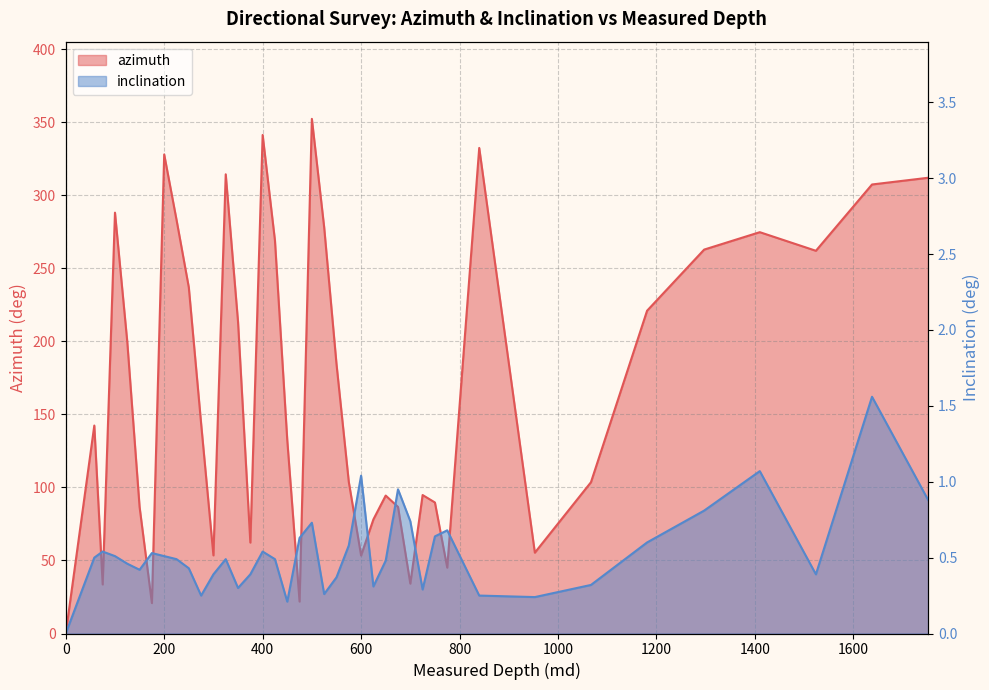

True or false: inclination and azimuth cross at least once.

False